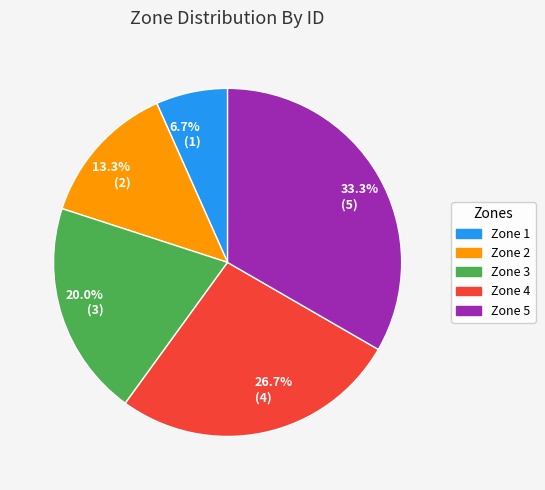

Between 20.0% (3) and 26.7% (4), which is larger?

26.7% (4)